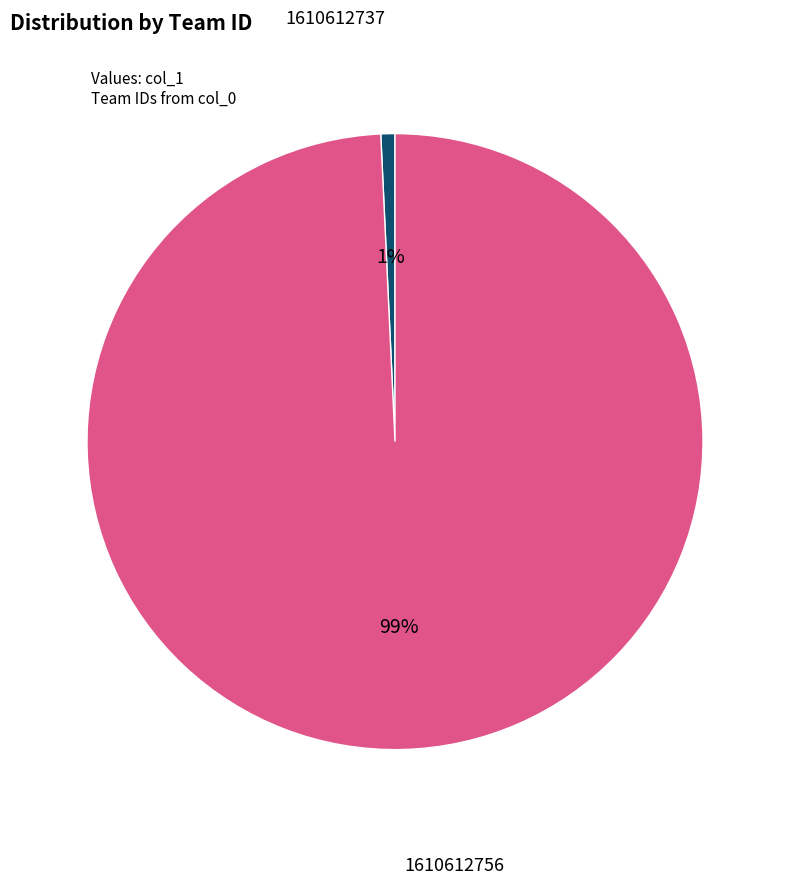

To the nearest percent, what is the combined percentage of 1610612756 and 1610612737?

100%